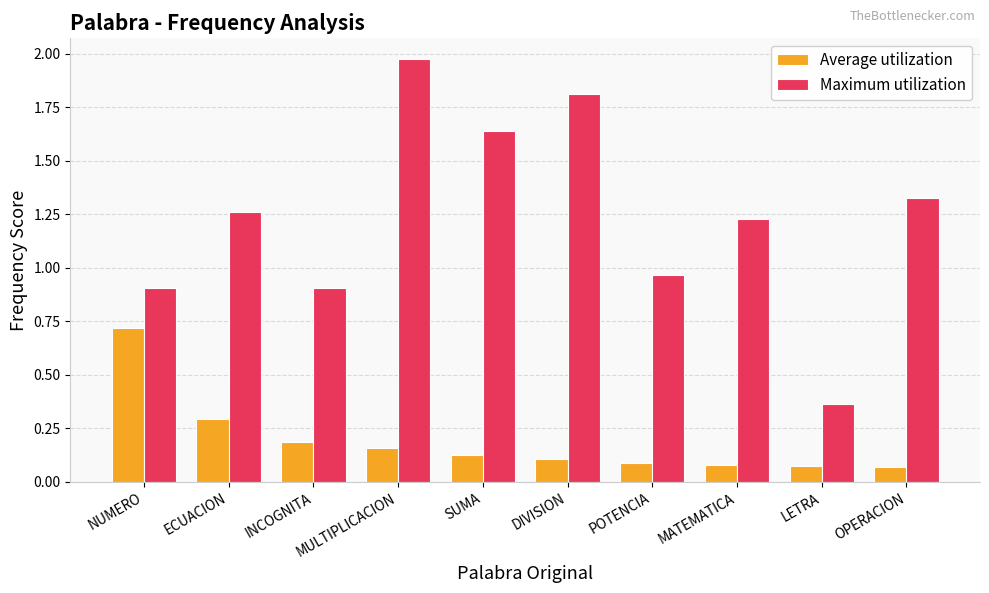

List the series in order of their overall mean, lowest first.

Average utilization, Maximum utilization